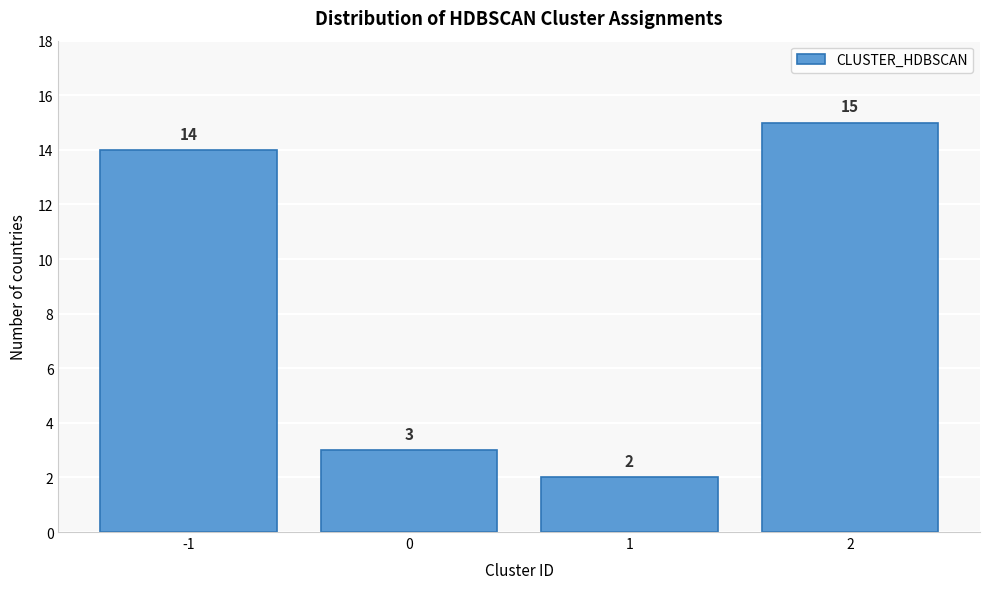

Reading right to left, what are all the values shown in this chart?

15	2	3	14